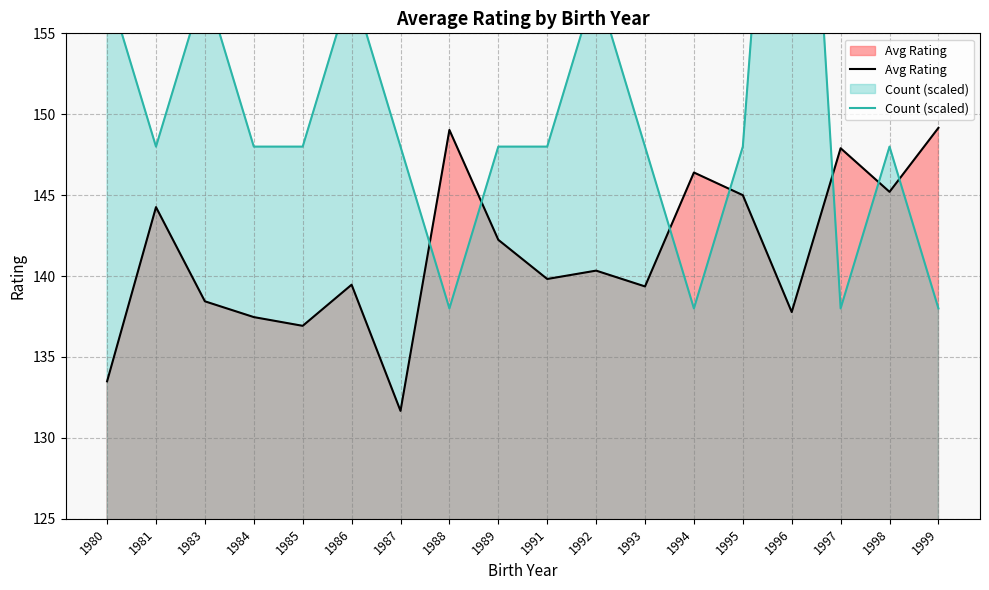

The value of Count (scaled) at 1996 is 188.0. True or false?

True